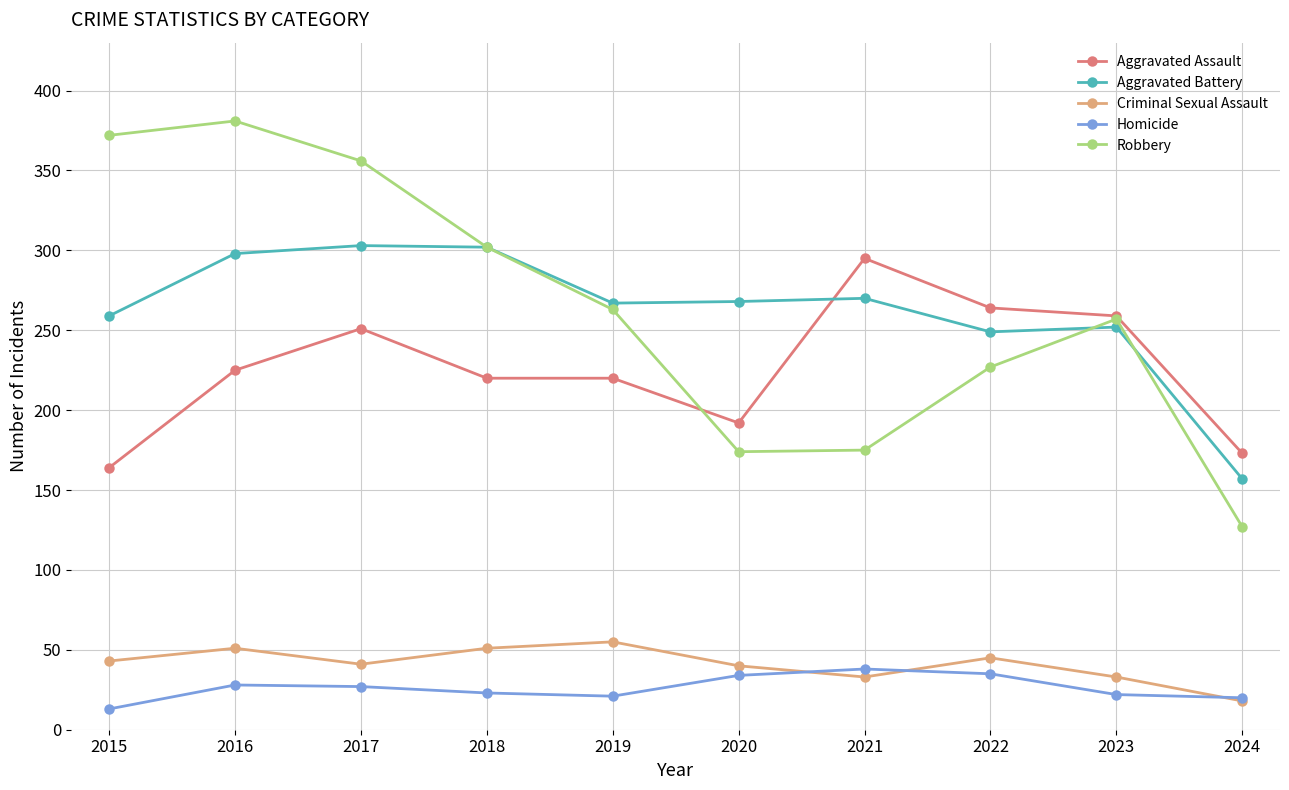

Rank the series by their maximum value, from lowest to highest.

Homicide, Criminal Sexual Assault, Aggravated Assault, Aggravated Battery, Robbery